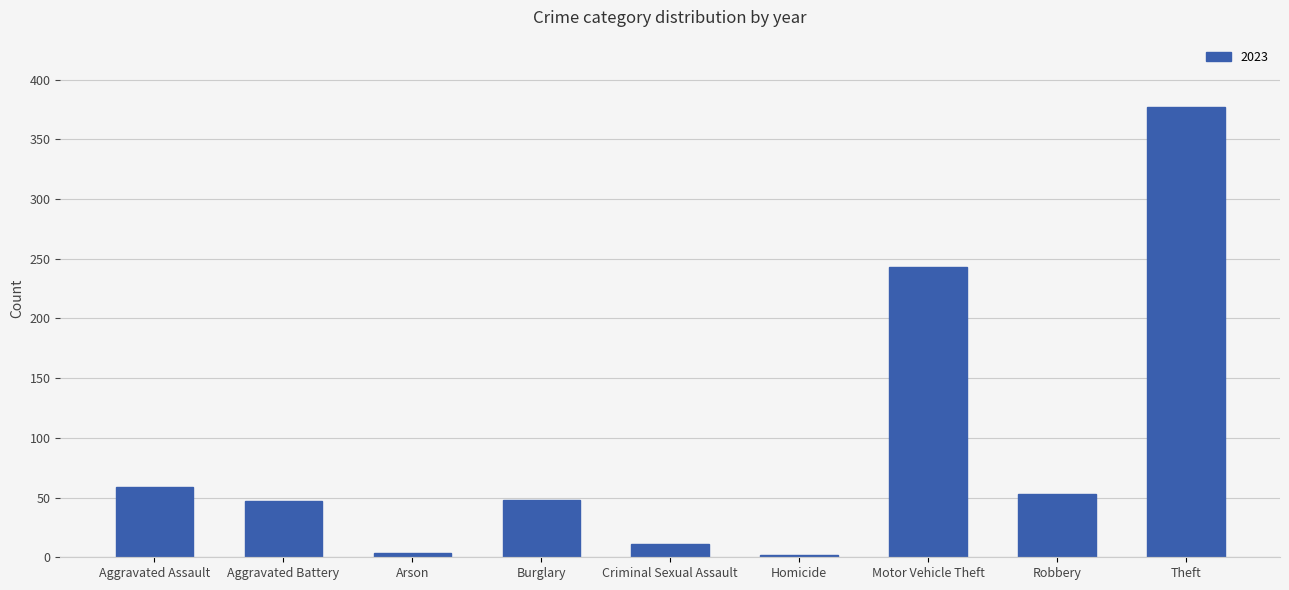

Between Criminal Sexual Assault and Homicide, which is larger?

Criminal Sexual Assault